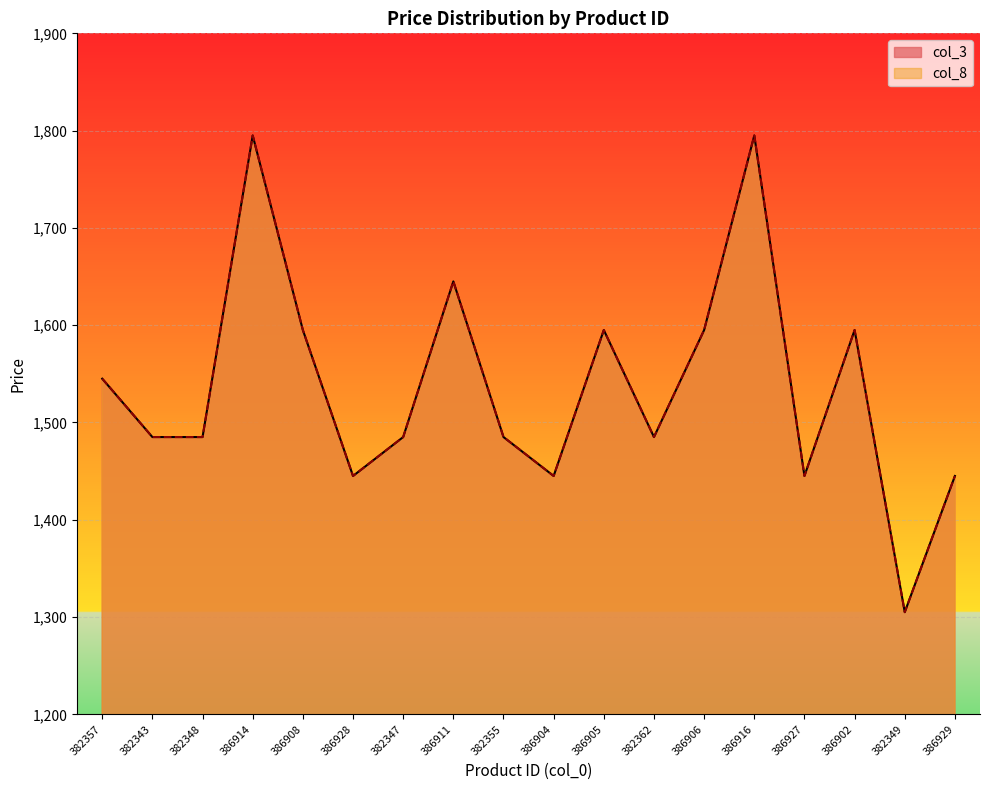

At which label does col_8 first exceed 1485?

382357